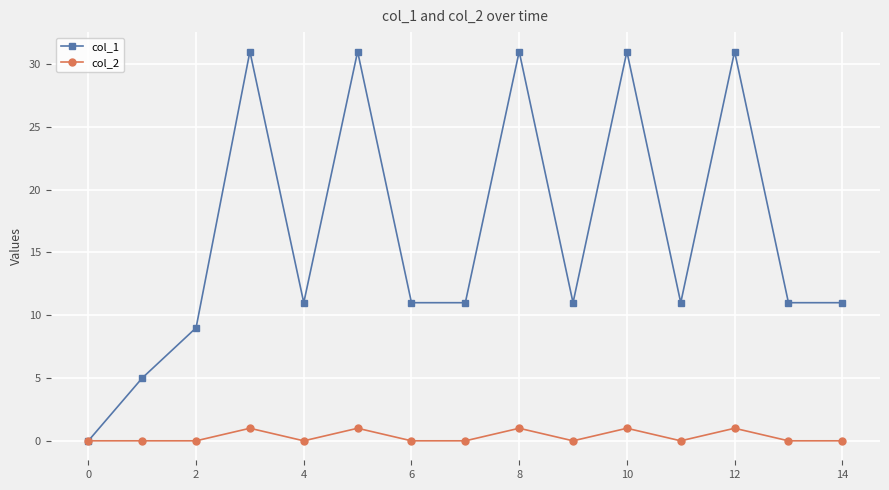

True or false: col_1 has more than 1 points higher than both neighbors.

True